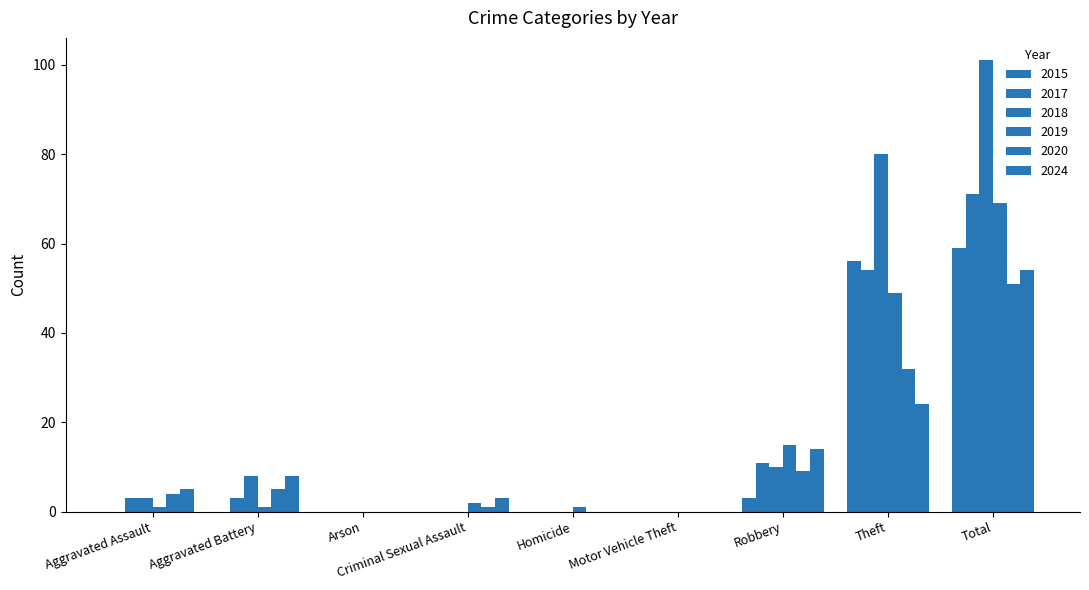

What is the difference between the highest and lowest values at Theft?

56